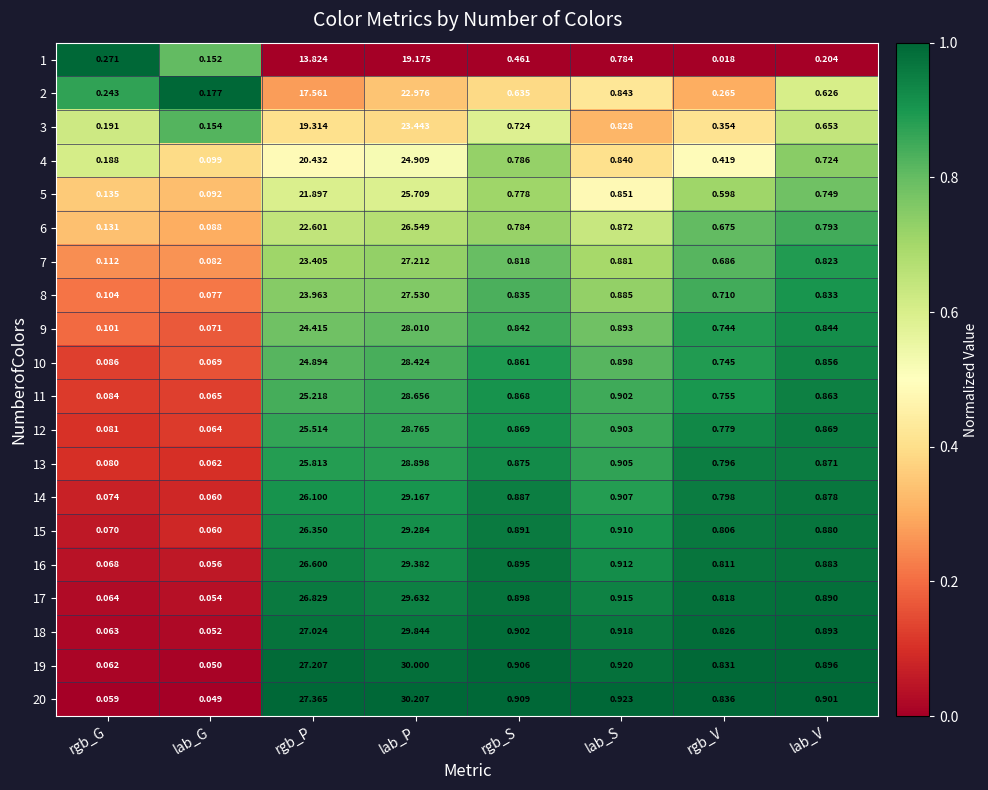

Which label corresponds to the smallest value in the chart?

rgb_V